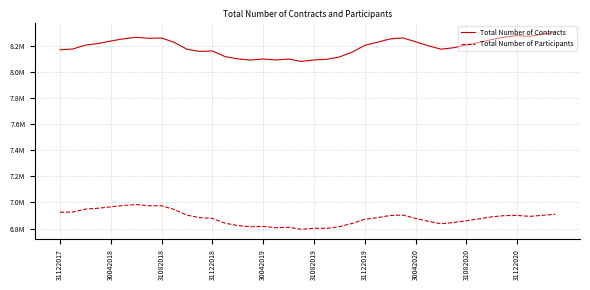

True or false: Total Number of Contracts has more than 2 points higher than both neighbors.

True